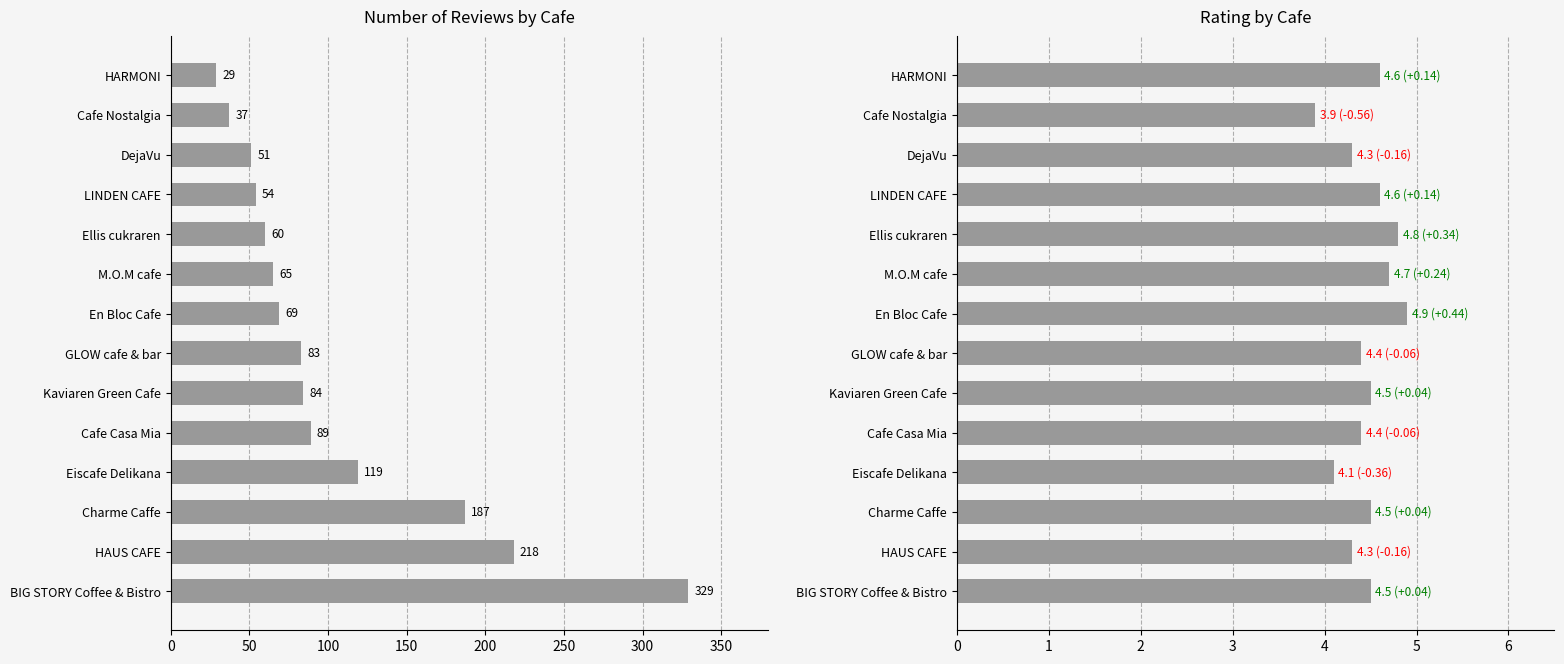

Reading left to right, extract all data points from this chart.

reviews: 329.0	218.0	187.0	119.0	89.0	84.0	83.0	69.0	65.0	60.0	54.0	51.0	37.0	29.0
rating: 4.5	4.3	4.5	4.1	4.4	4.5	4.4	4.9	4.7	4.8	4.6	4.3	3.9	4.6